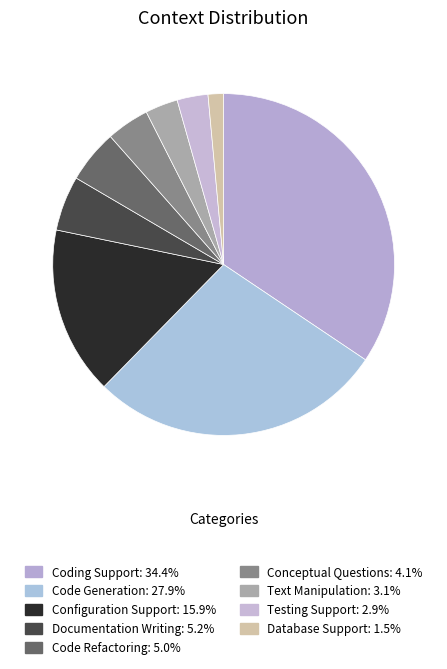

How many slices are in this pie chart?

9